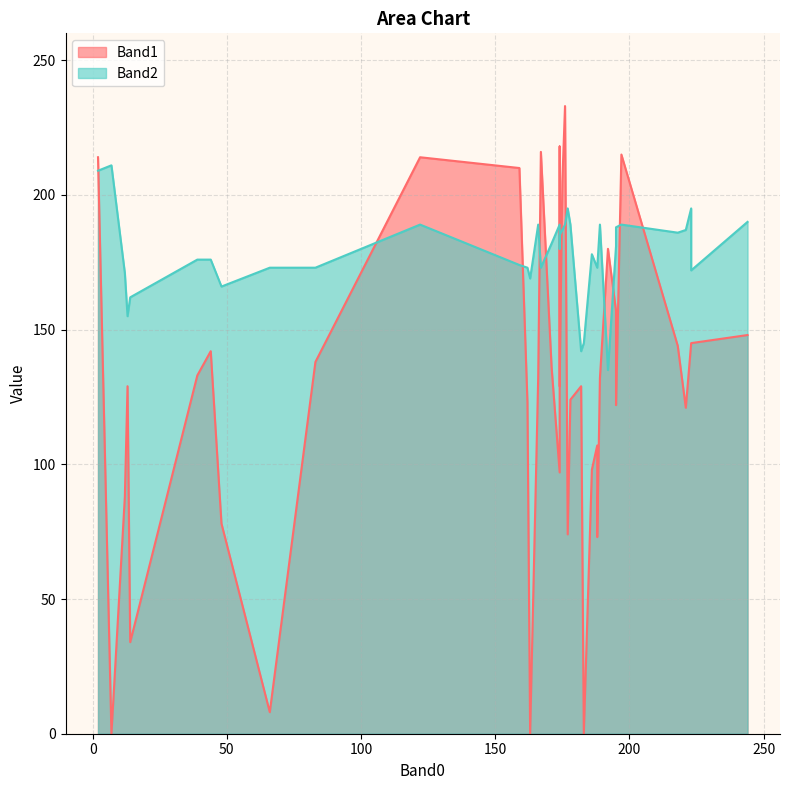

Which category has the lowest value in the Band1 series?

7